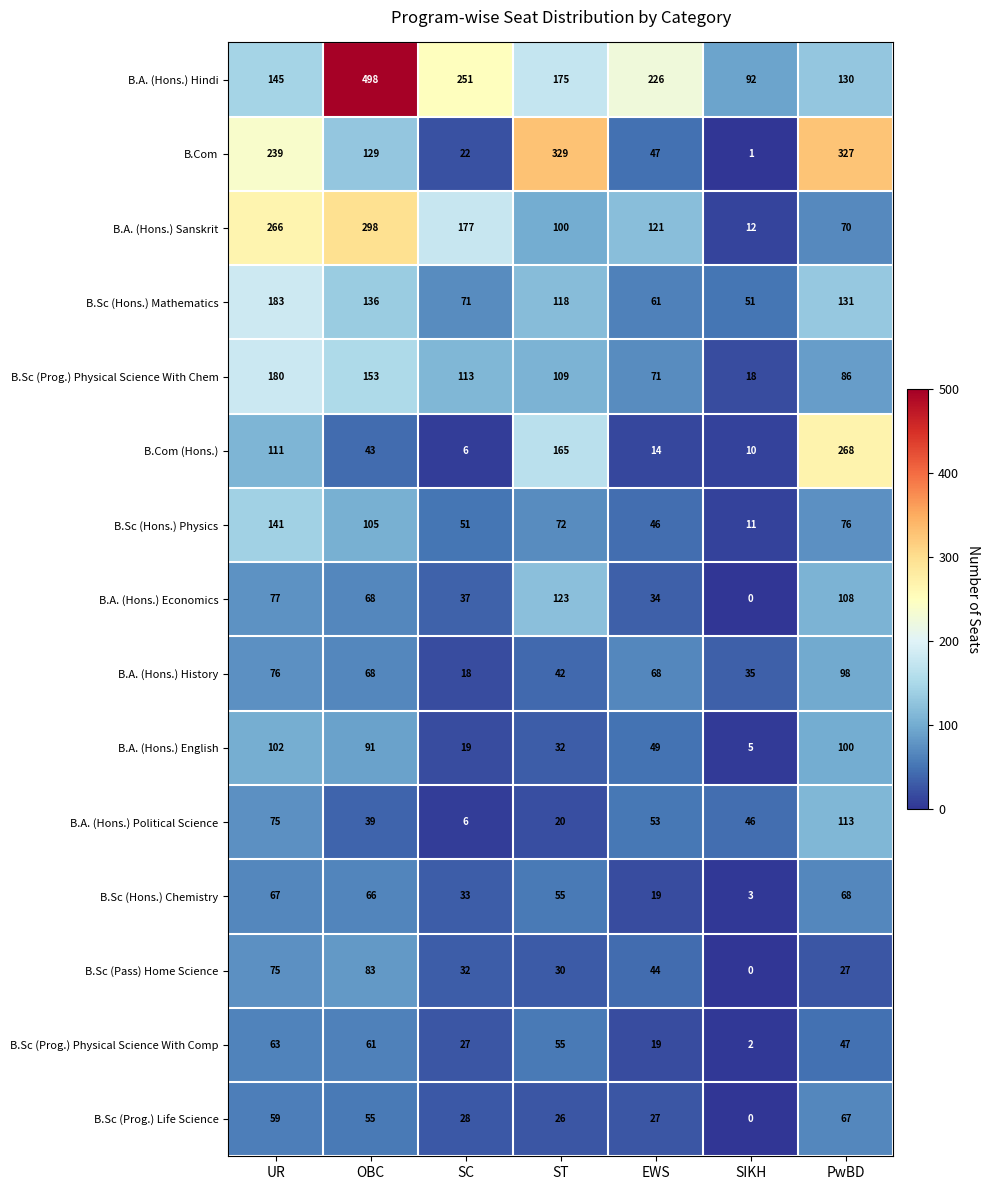

Which series has the largest range (max minus min)?

B.A. (Hons.) Hindi